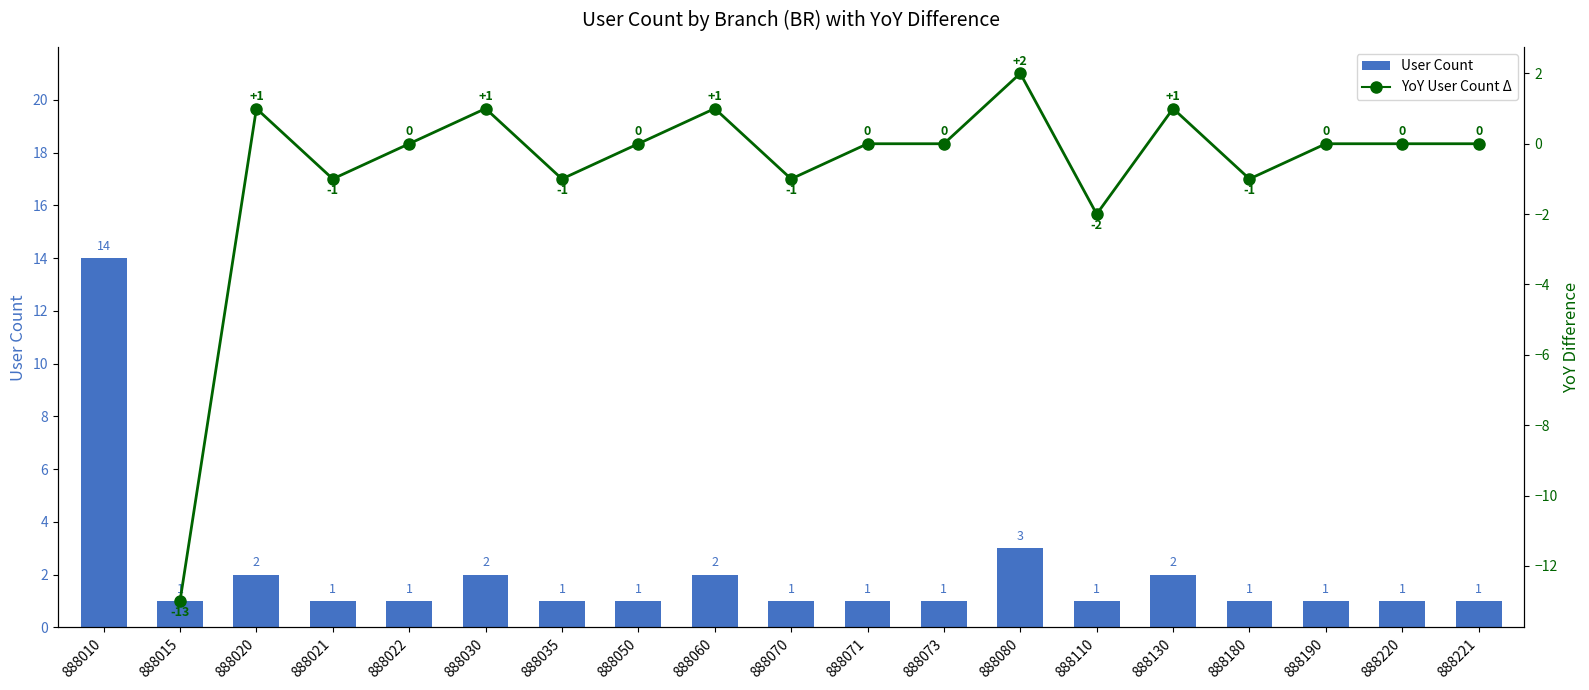

Which has a higher value, 888035 or 888070?

888035